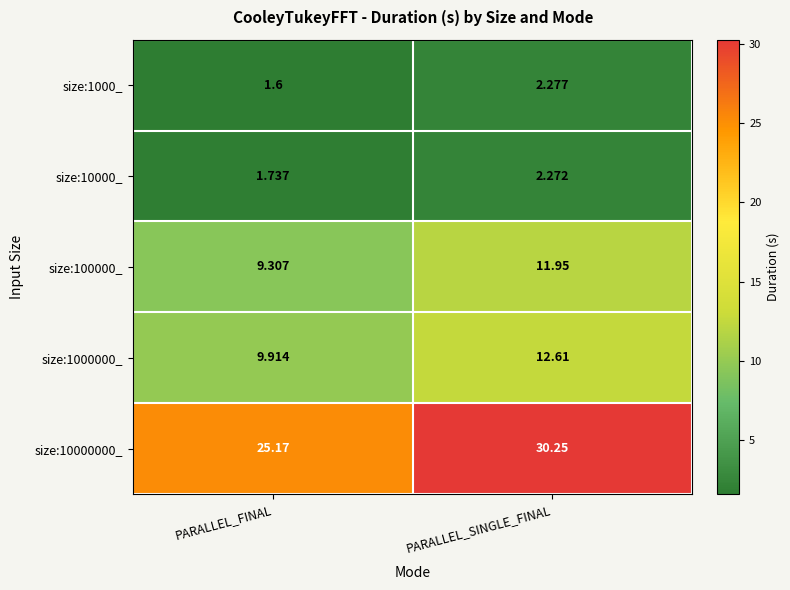

At which label is size:10000000_ closest to 27?

PARALLEL_FINAL